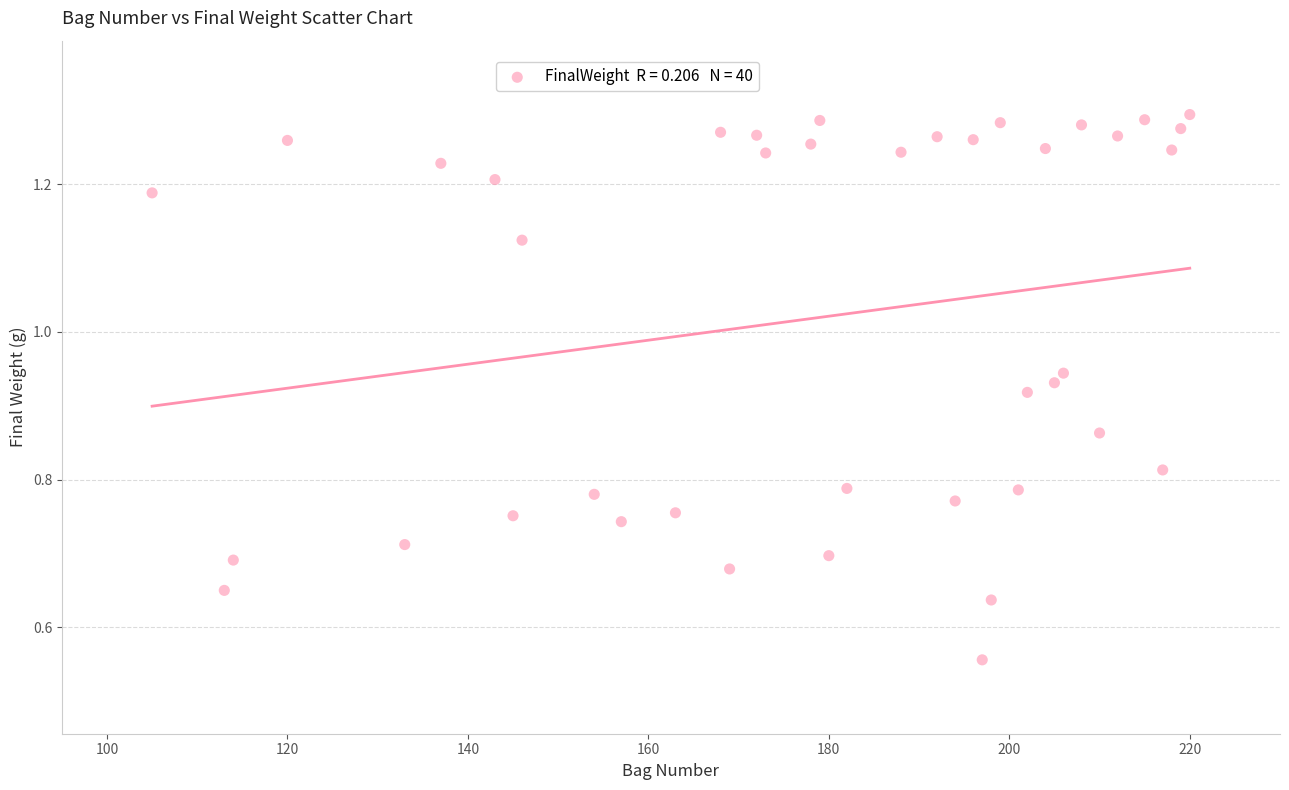

What is the range of X values (max minus min)?

115.0